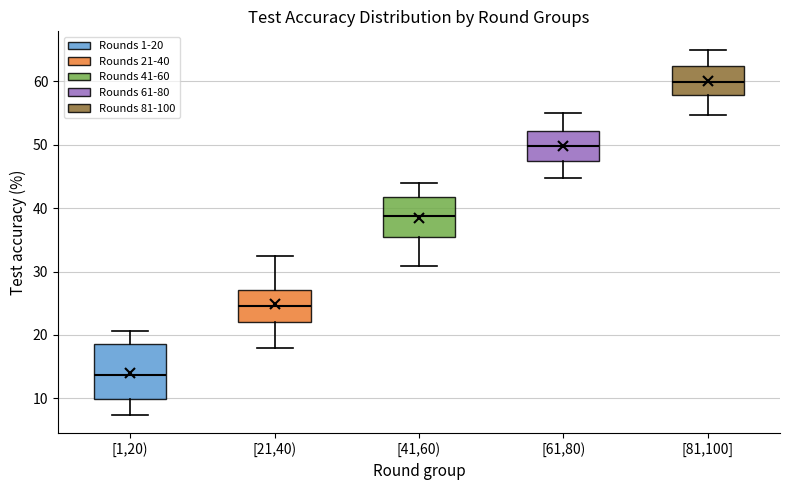

Reading left to right, transcribe this box plot: for each box, give where its median line is, the range the box spans, and where its two whiskers end, as read against the y-axis. The values are not printed on the chart, so give them approximately, as read against the axis.

[1,20): median 14, box 10 to 19, whiskers 7 to 21
[21,40): median 25, box 22 to 27, whiskers 18 to 32
[41,60): median 39, box 35 to 42, whiskers 31 to 44
[61,80): median 50, box 47 to 52, whiskers 45 to 55
[81,100]: median 60, box 58 to 62, whiskers 55 to 65